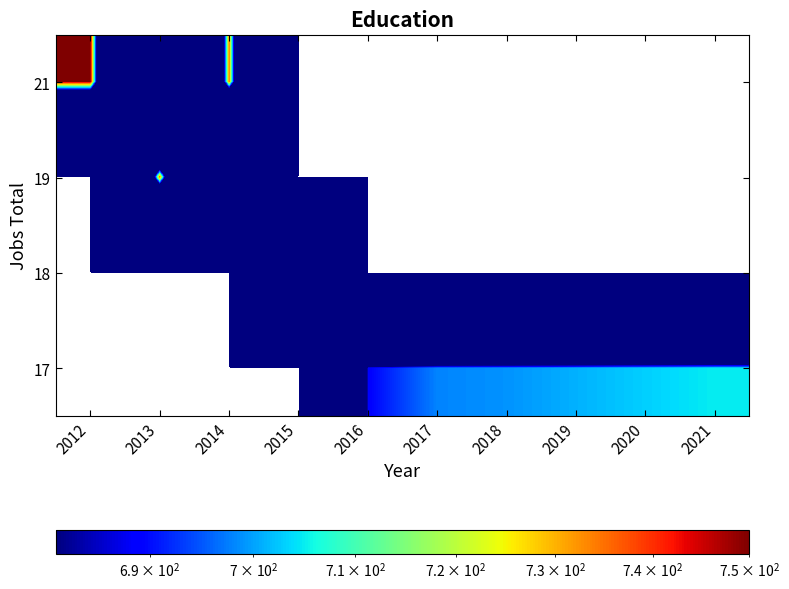

Count the number of categories in the chart.

10